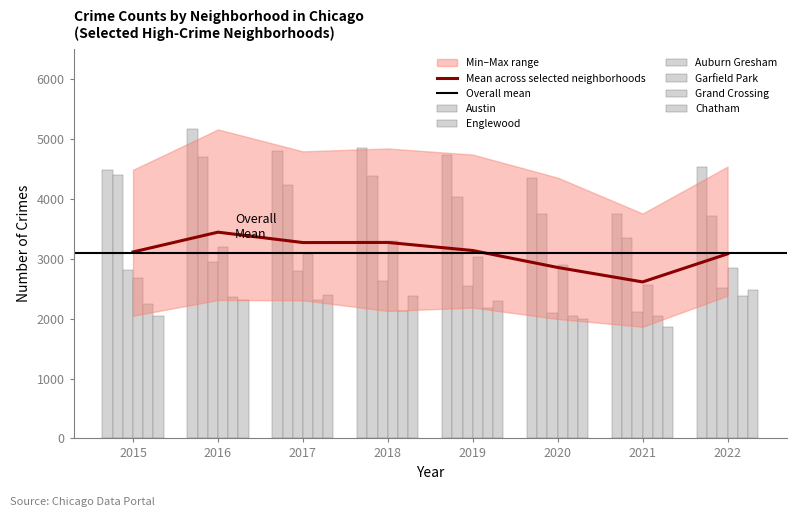

The Garfield Park series shows 2557 at 2021. True or false?

True